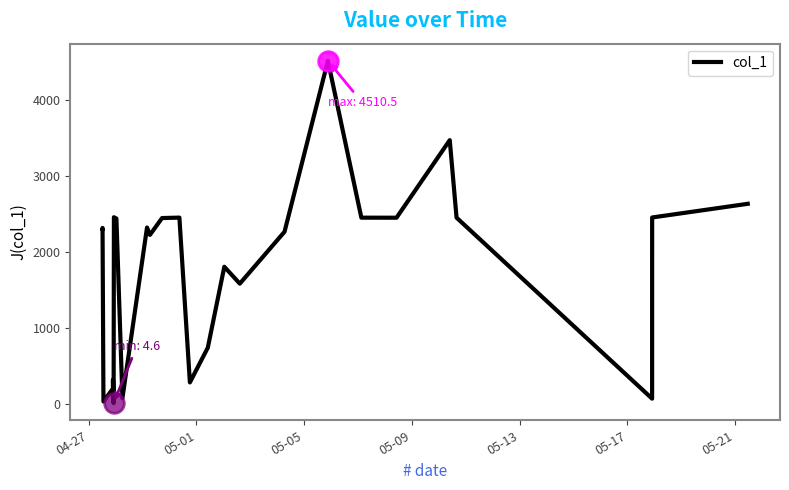

What is the maximum value shown in the chart?

4510.5